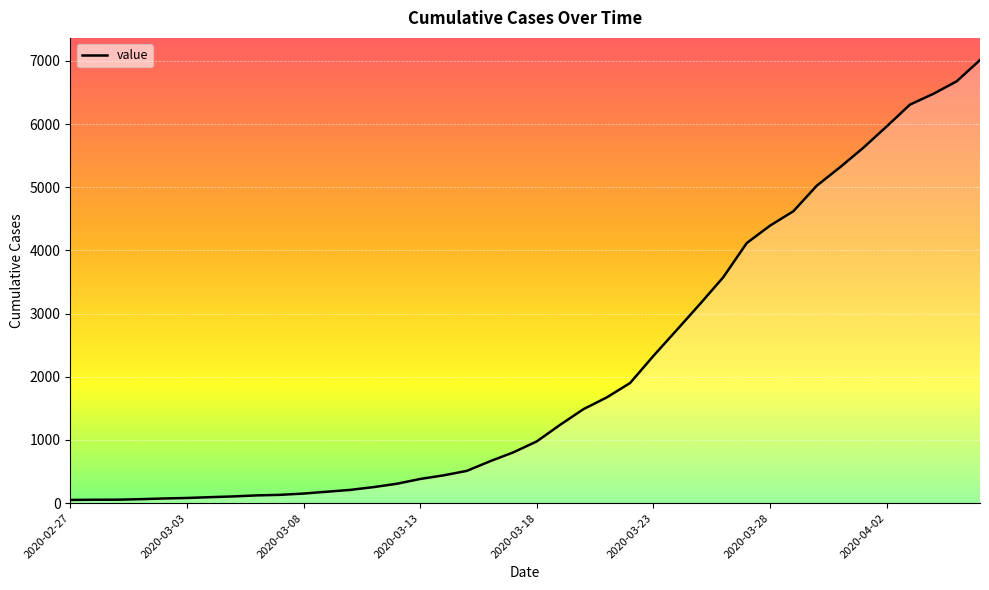

What is the maximum value shown in the chart?

7014